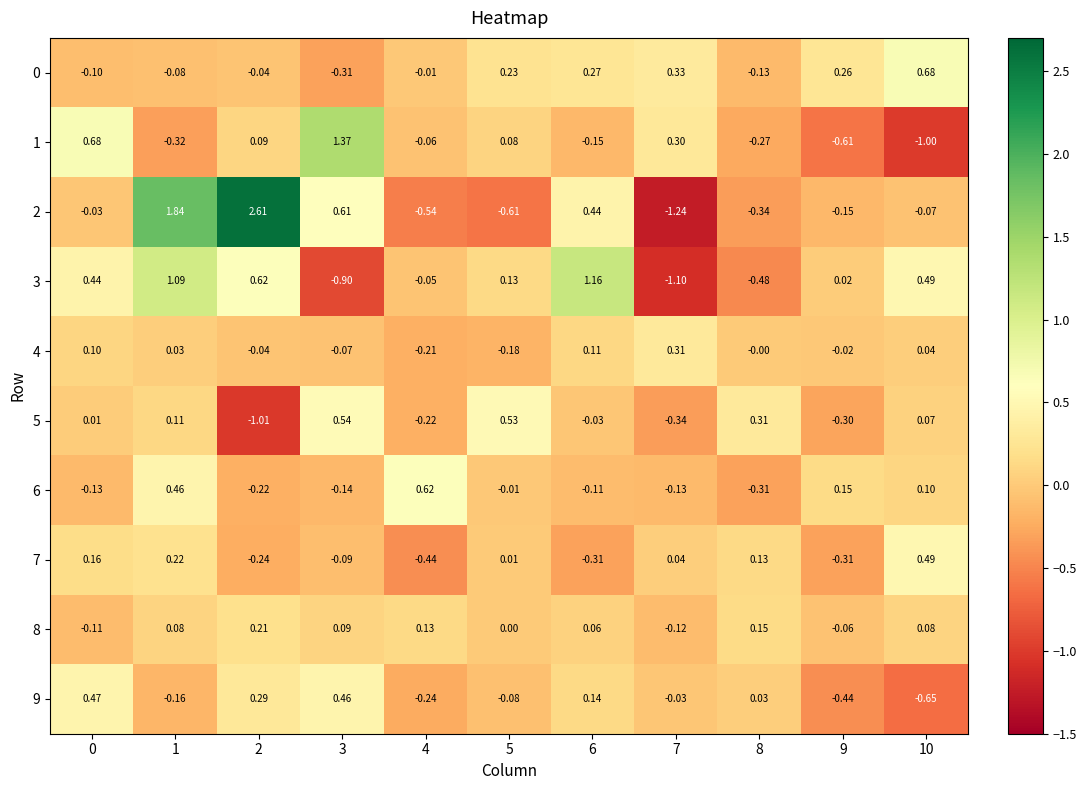

How many data points in 3 are above 0?

7